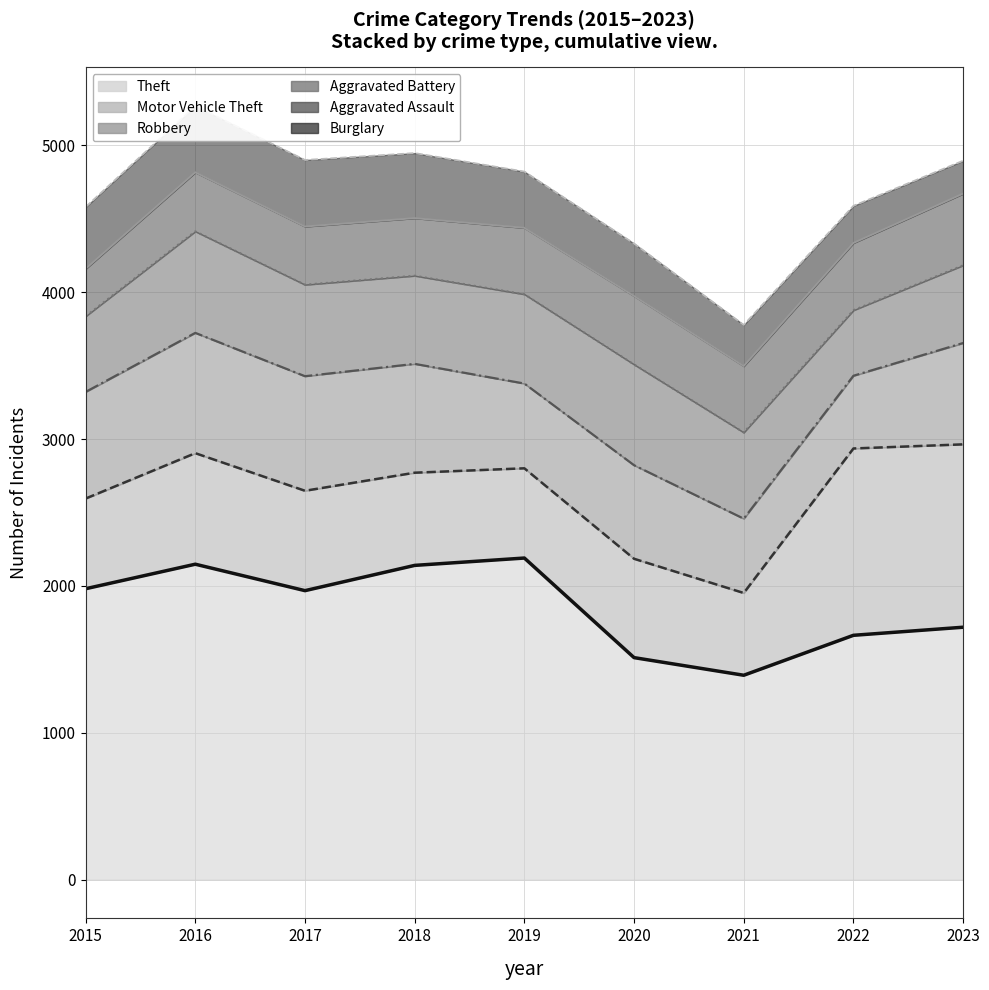

What are all the series names shown in the legend?

Theft, Motor Vehicle Theft, Robbery, Aggravated Battery, Aggravated Assault, Burglary